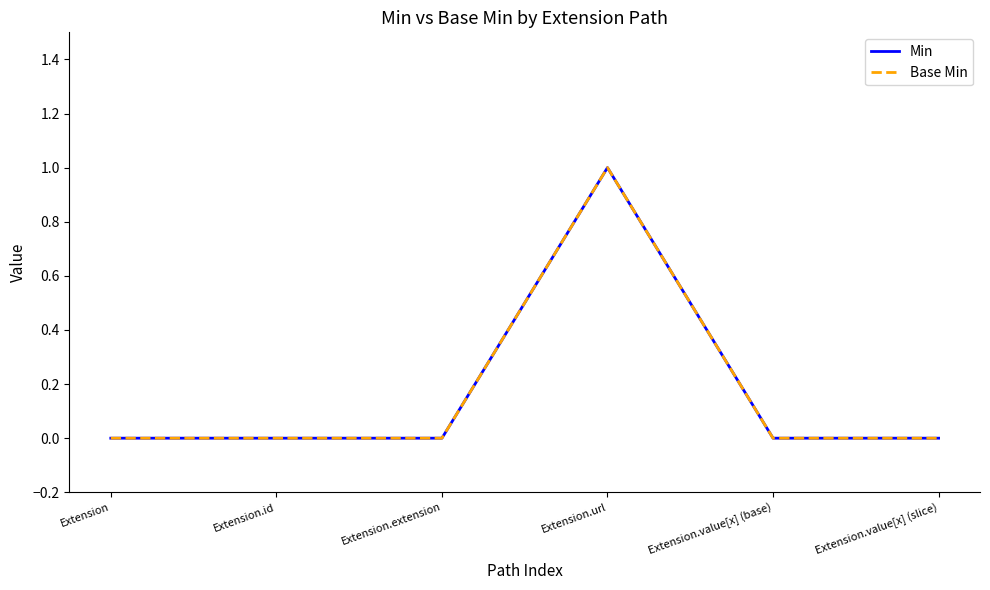

What is the sum of the Min values at Extension.url and Extension.value[x] (base)?

1